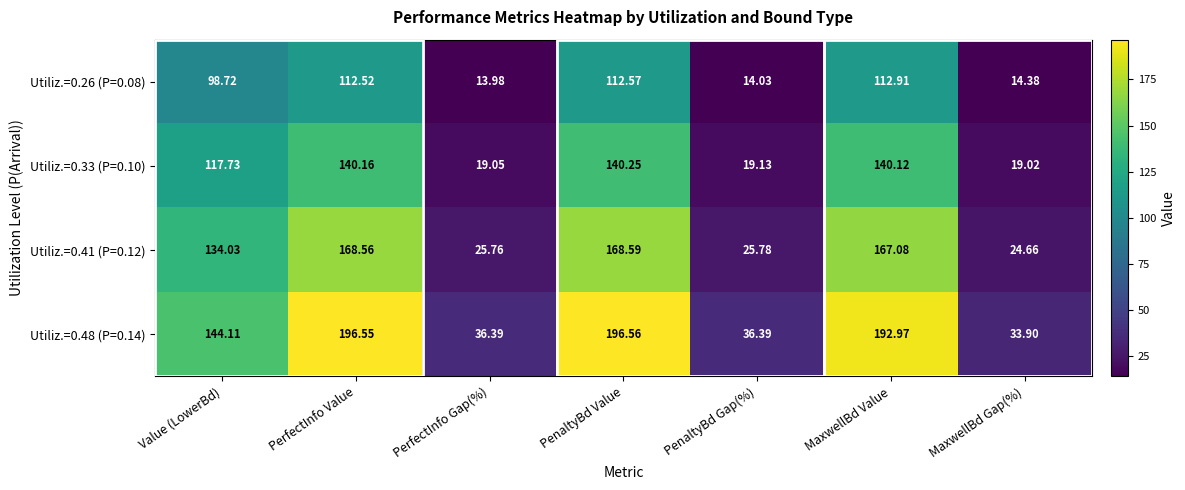

Which category has the highest value in the Utiliz.=0.33 (P=0.10) series?

PenaltyBd Value